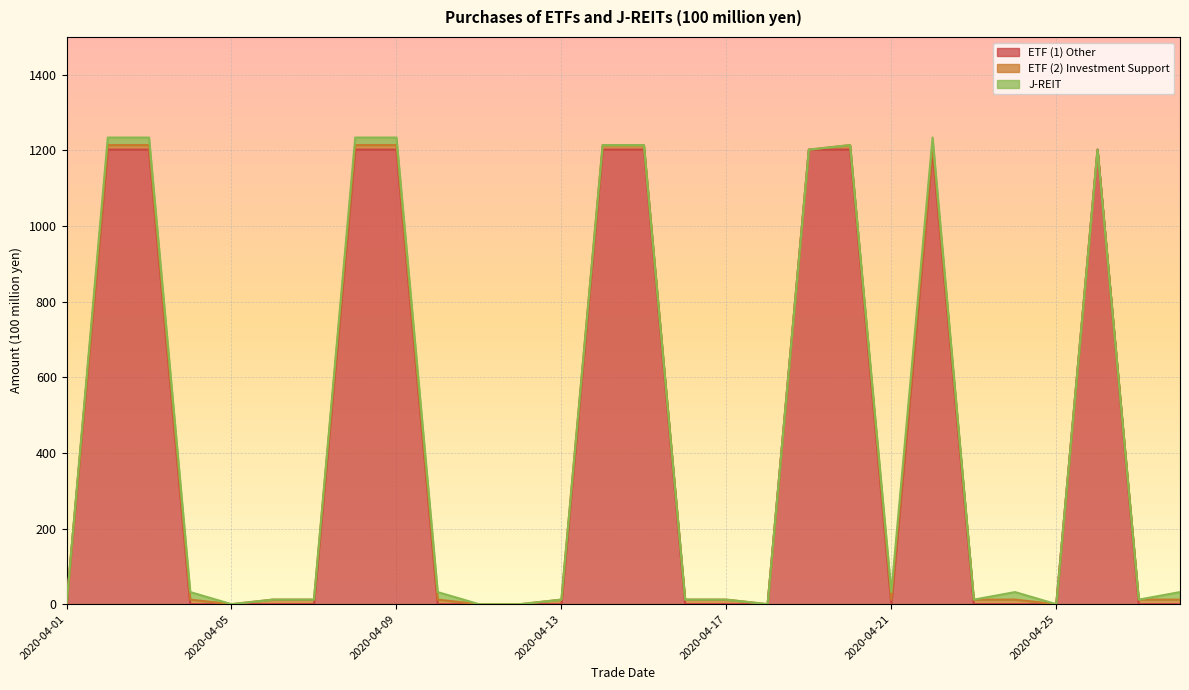

What are all the series names shown in the legend?

ETF (1) Other, ETF (2) Investment Support, J-REIT